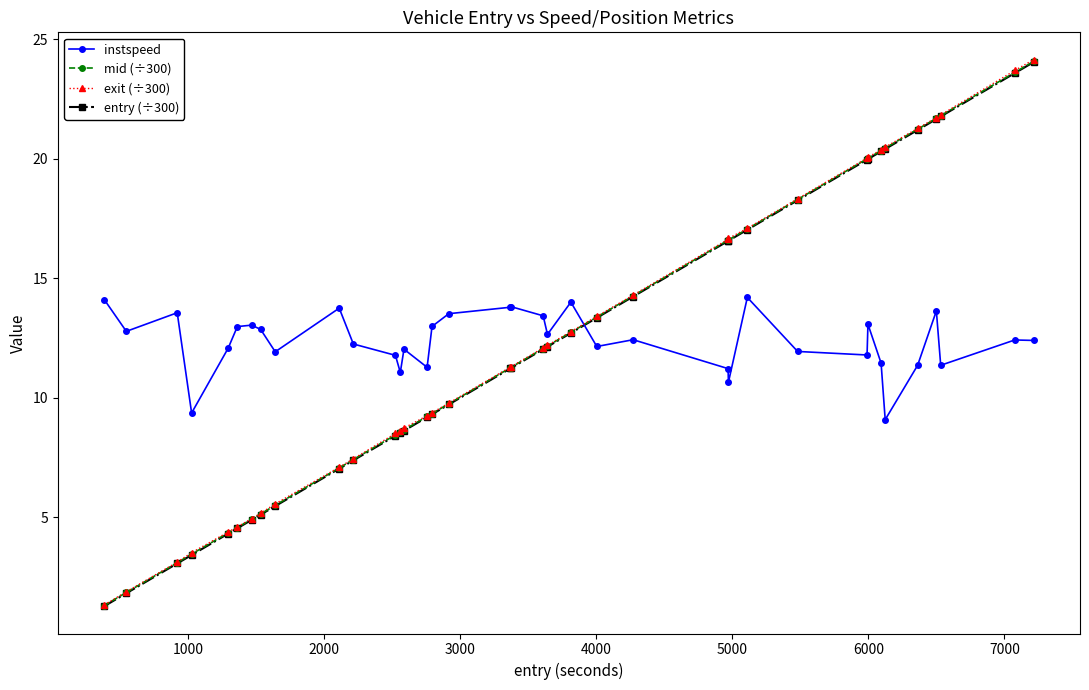

What is the maximum value for mid (÷300)?

24.1